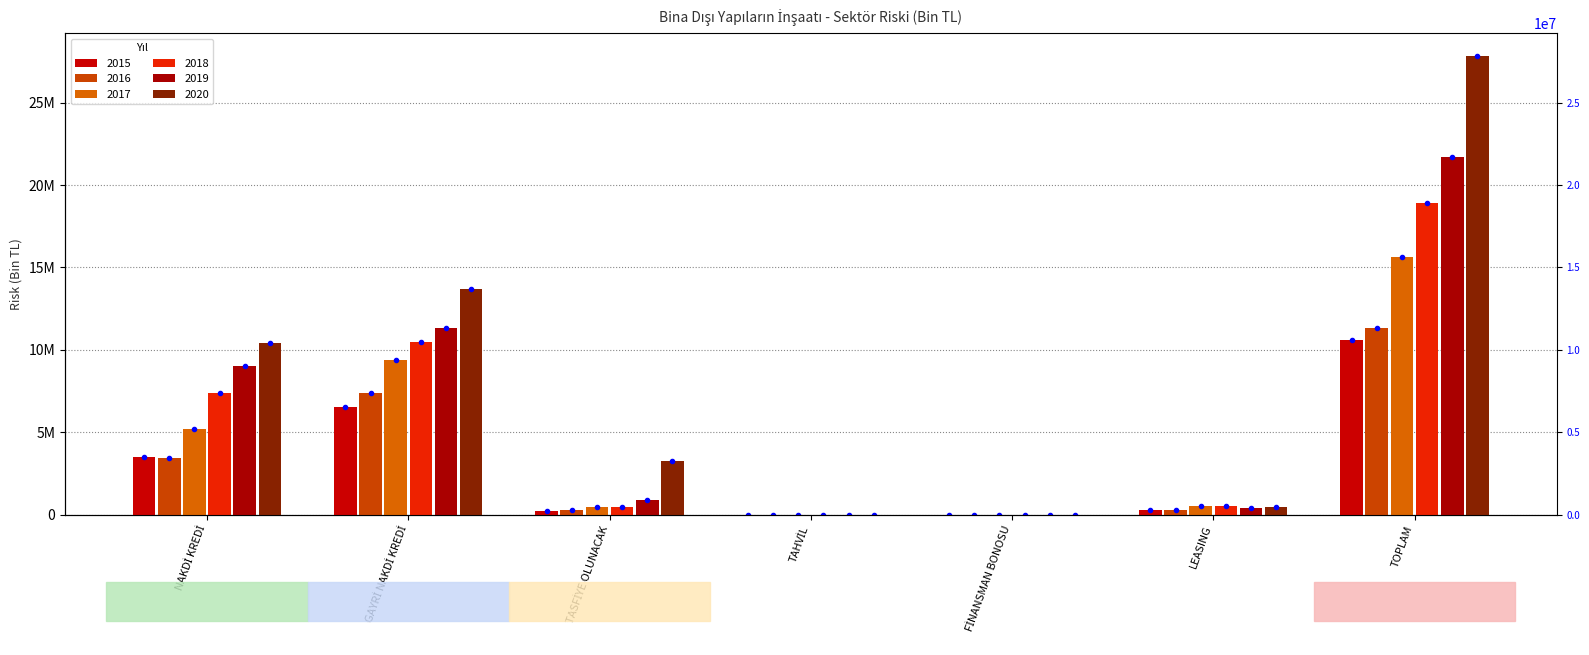

Is it true that 2019 equals 37984558.1 at TOPLAM?

False